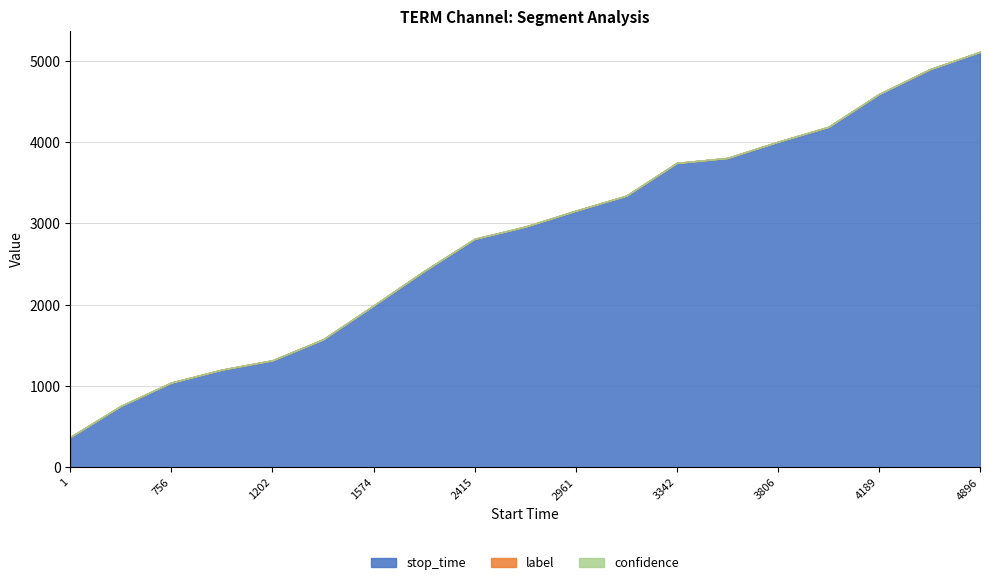

At which label does stop_time reach its minimum?

1